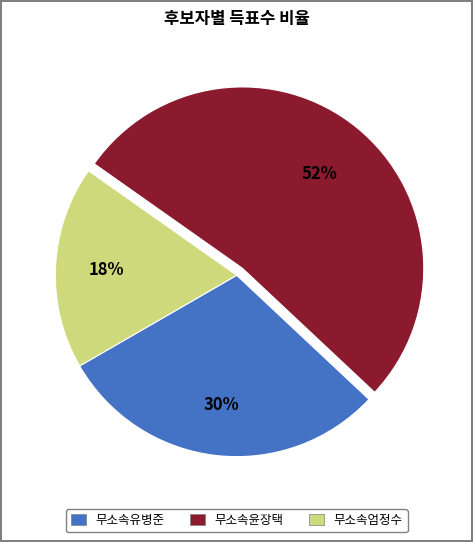

Is the sum of 무소속엄정수 and 무소속유병준 greater than half?

No